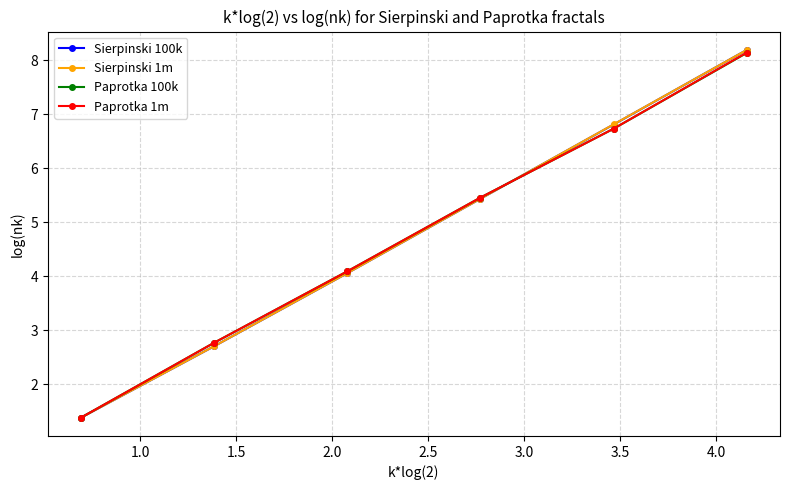

What is the value of the Sierpinski 1m point at the 6th from the left?

8.2